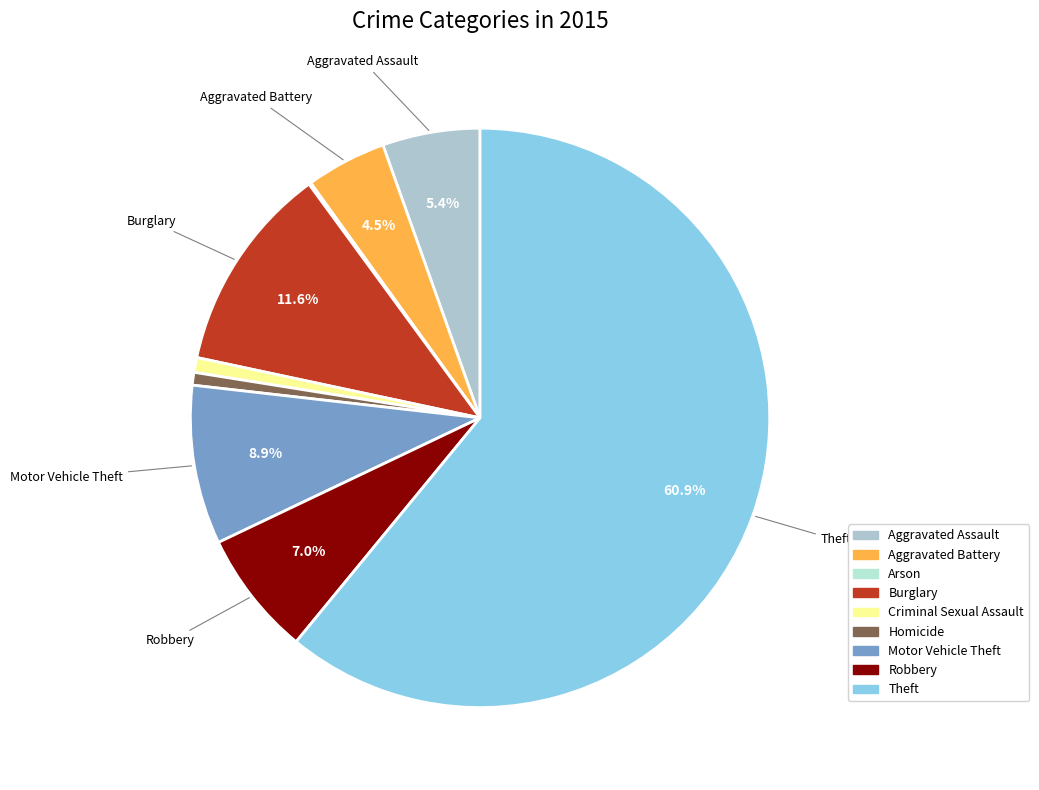

To the nearest percent, what portion does Aggravated Battery represent?

4%